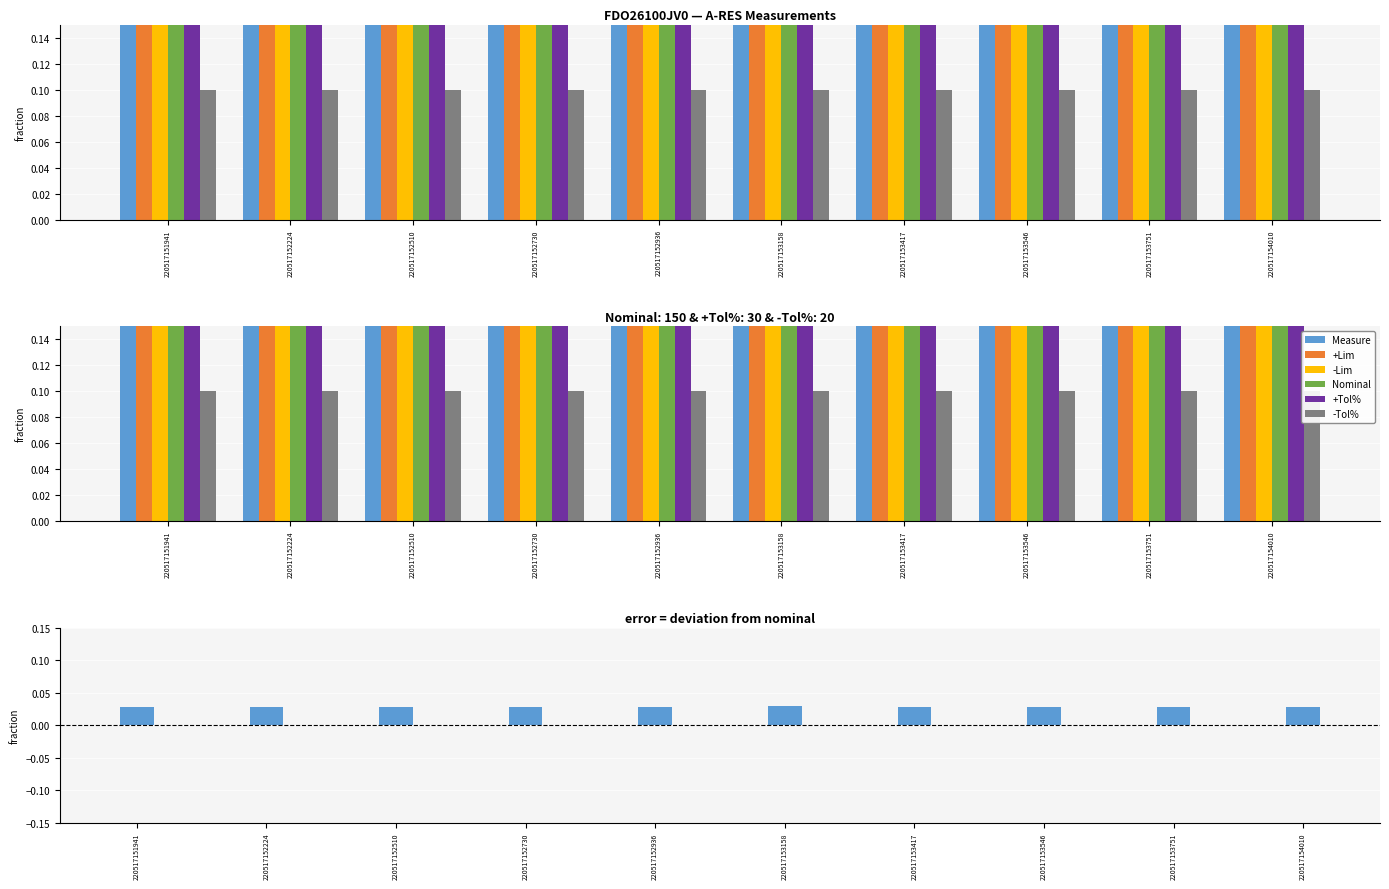

How many groups of bars are there?

10